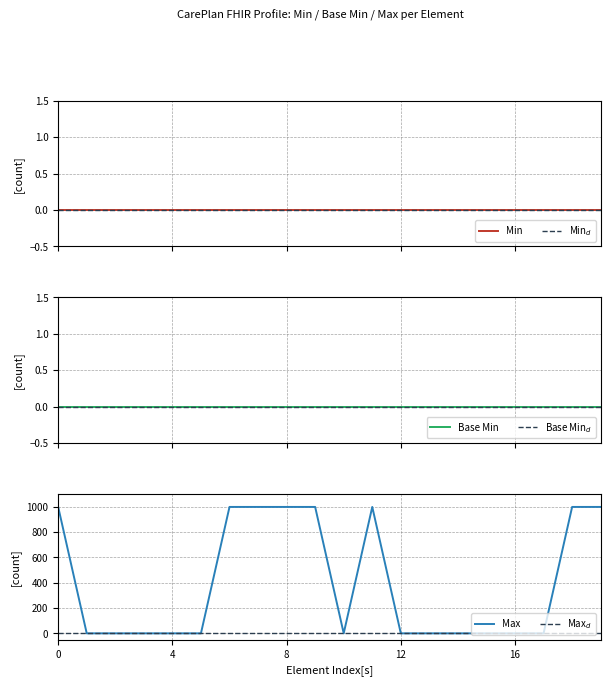

How many lines are shown in the chart?

6